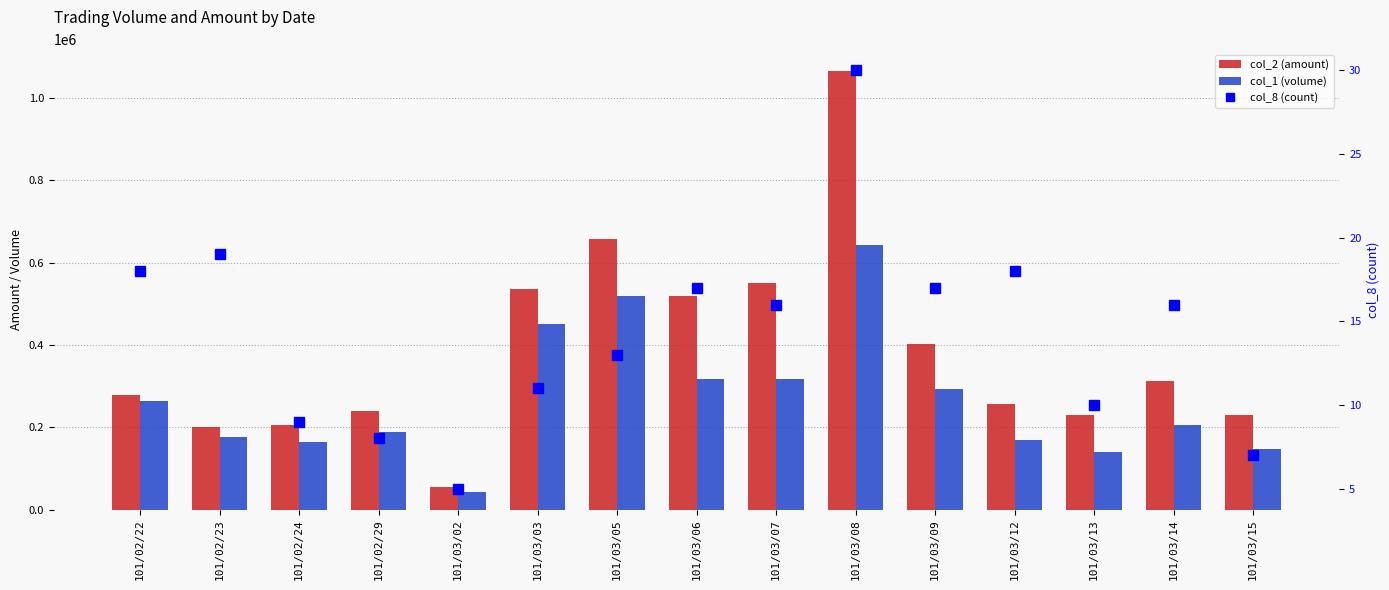

What is the value of the col_1 (volume) bar at the 6th from the left?

449790